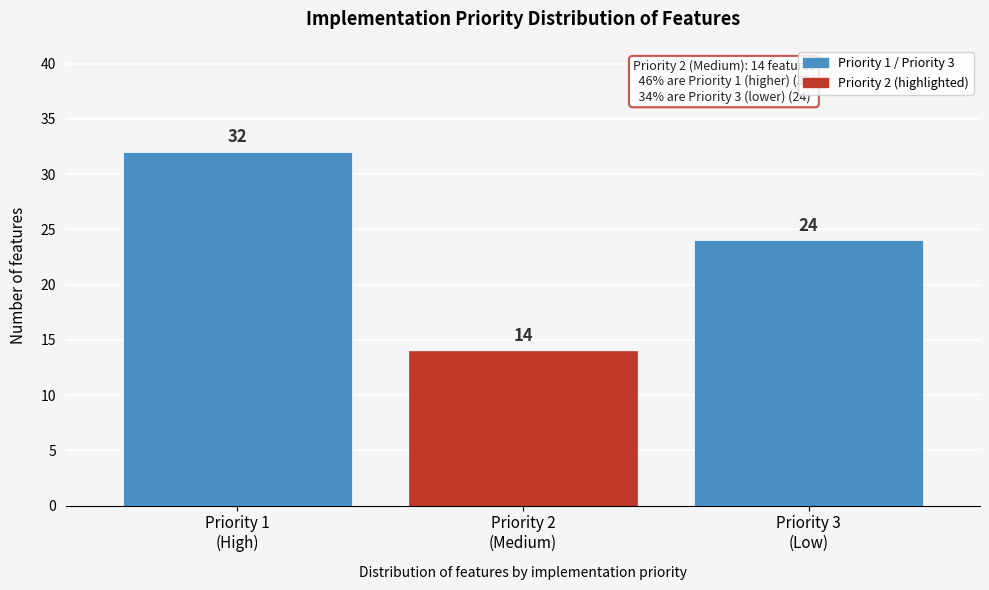

Reading left to right, what are all the values shown in this chart?

32	14	24